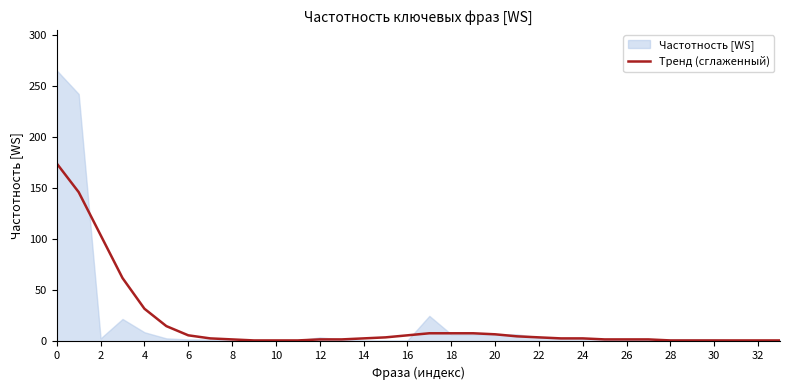

Reading right to left, extract all data points from this chart.

1	1	1	1	1	1	2	2	2	3	3	4	5	7	8	8	8	6	4	3	2	2	1	1	1	2	3	6	15	32	62	104	146	174